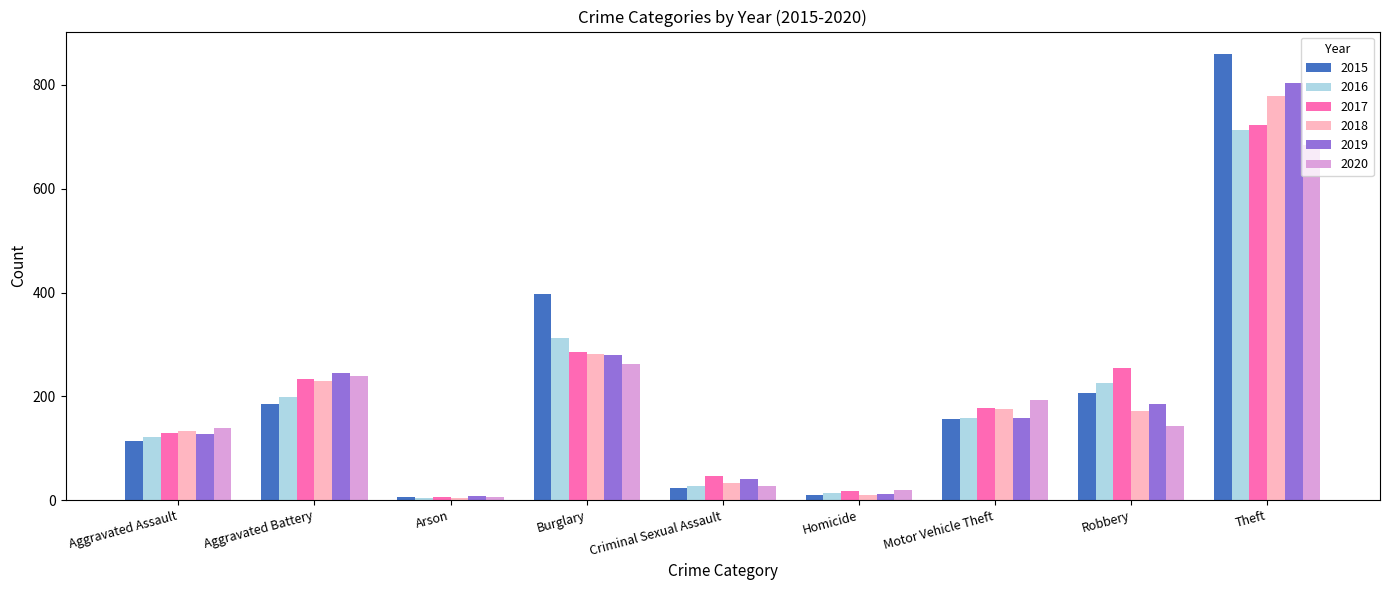

List the series in order of their peak value, highest first.

2015, 2019, 2018, 2017, 2016, 2020